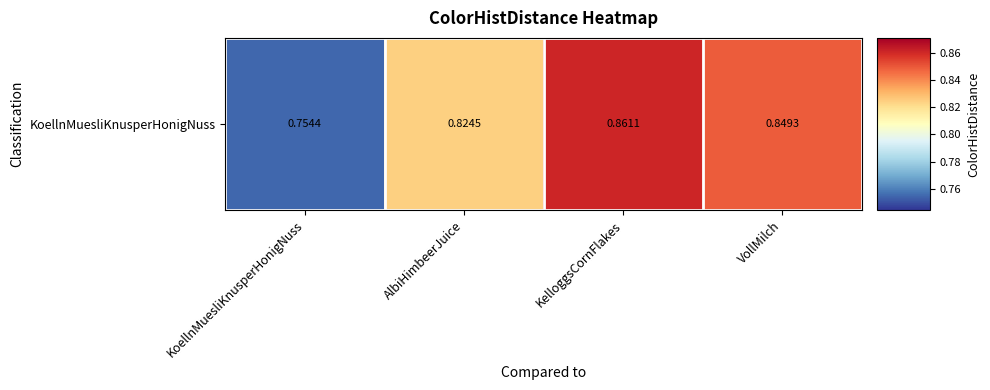

What is the average value?

0.8